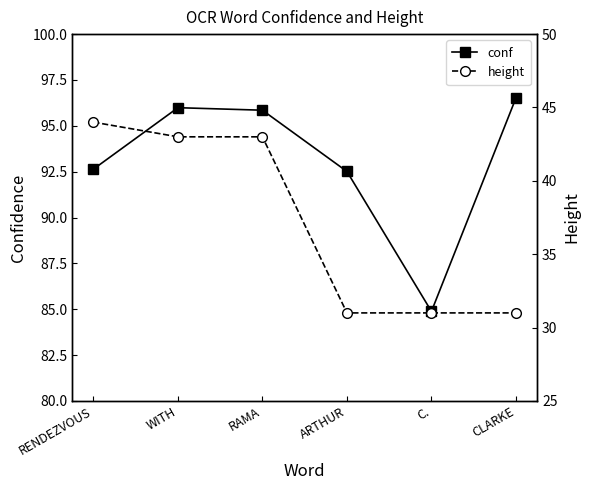

List the series in order of their overall mean, highest first.

conf, height